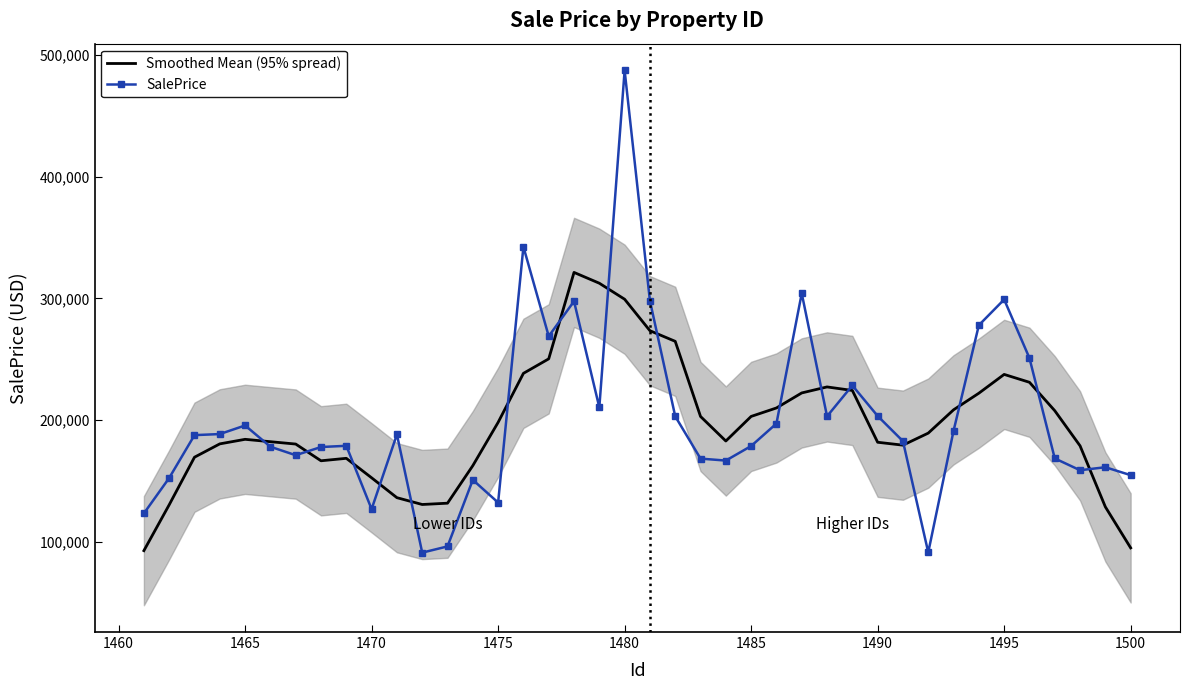

Which series ends up on top after the final intersection of SalePrice and Smoothed Mean (95% spread)?

SalePrice